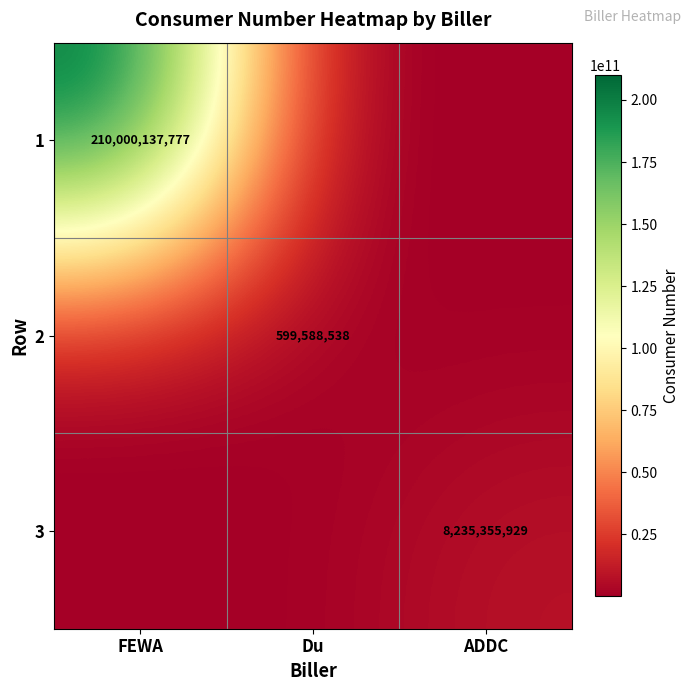

Is the value of 3 at ADDC greater than the value of 1 at FEWA?

No